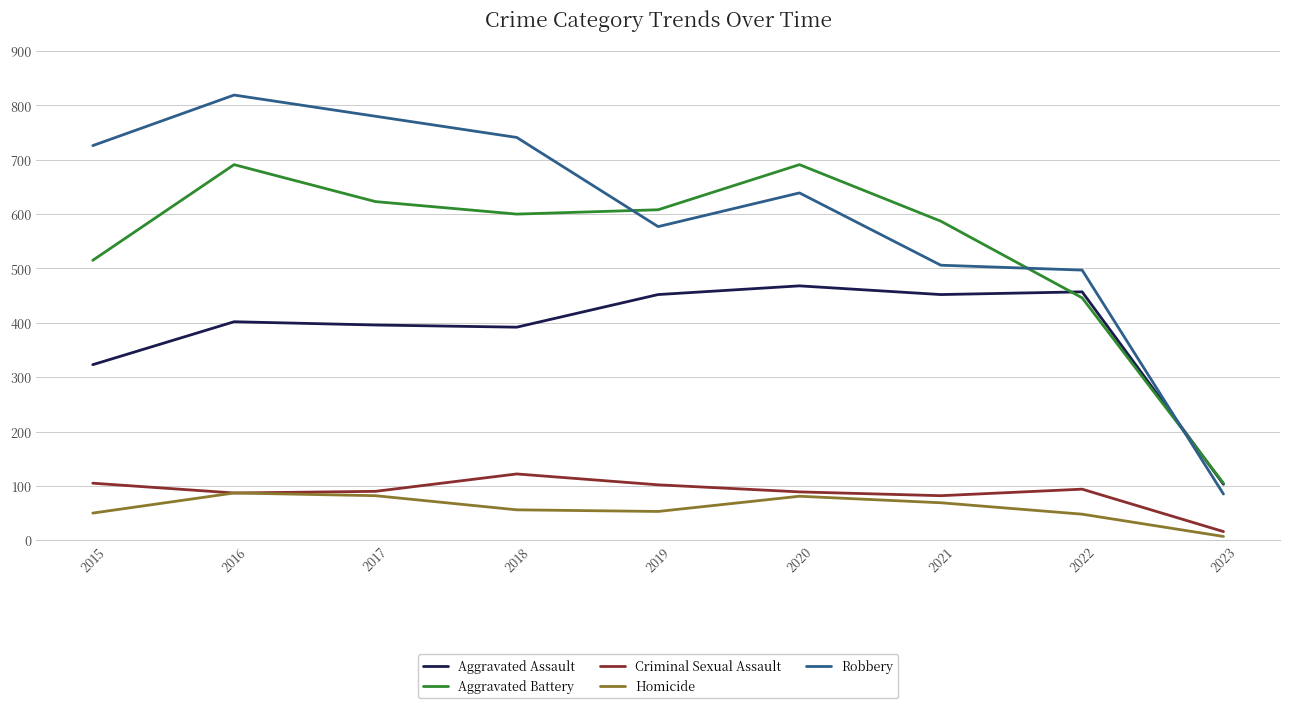

Which category has the lowest value in the Robbery series?

2023